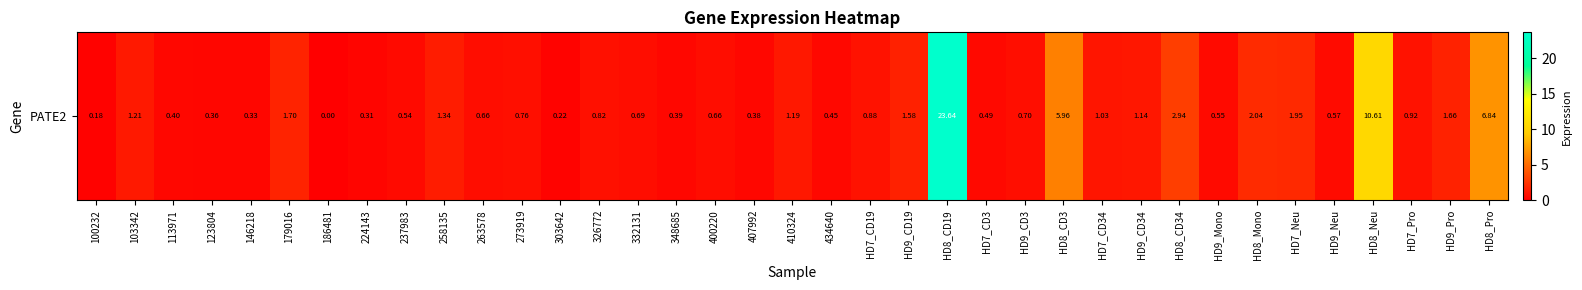

Between HD8_CD34 and 273919, which is larger?

HD8_CD34